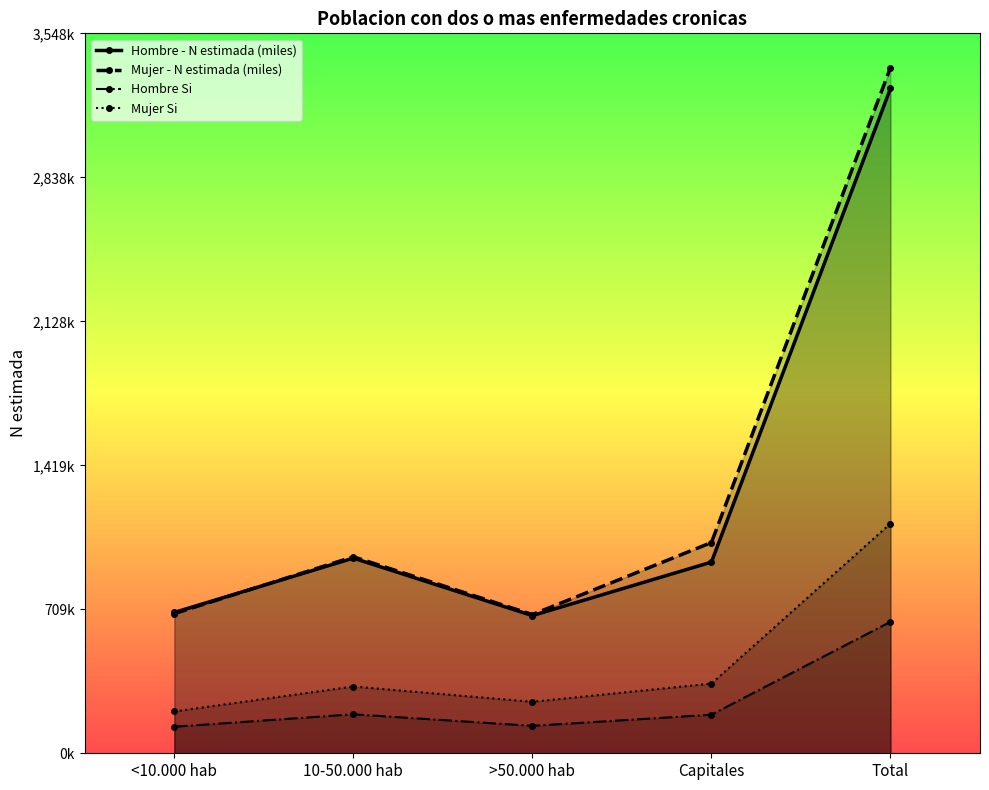

At which category does Hombre Si reach its first local peak?

10-50.000 hab